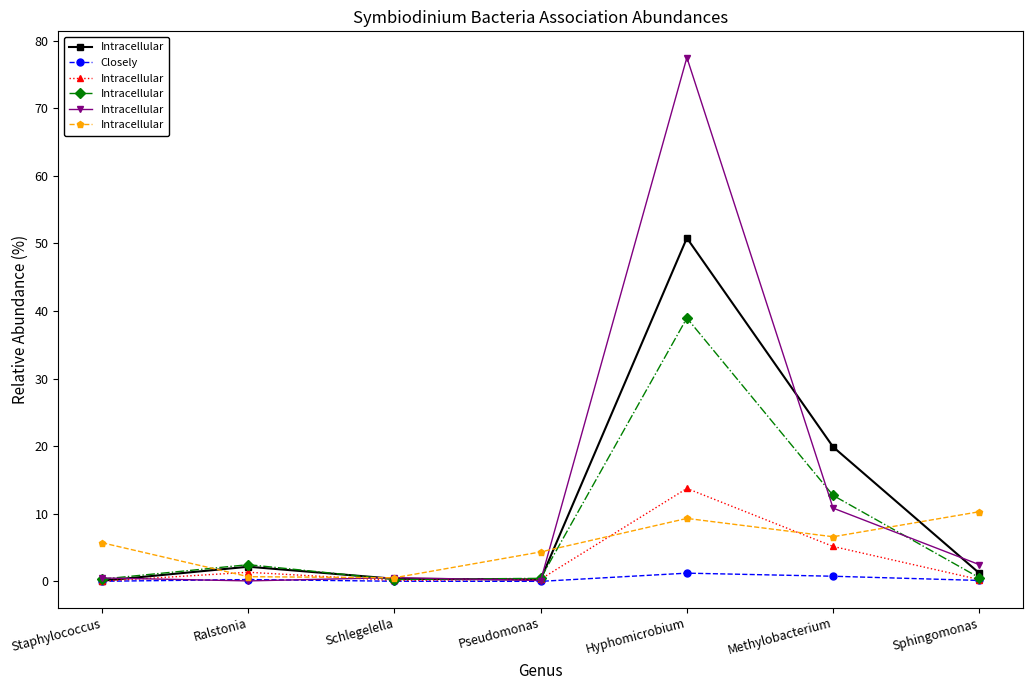

Is this an area chart (filled region under the line)?

No